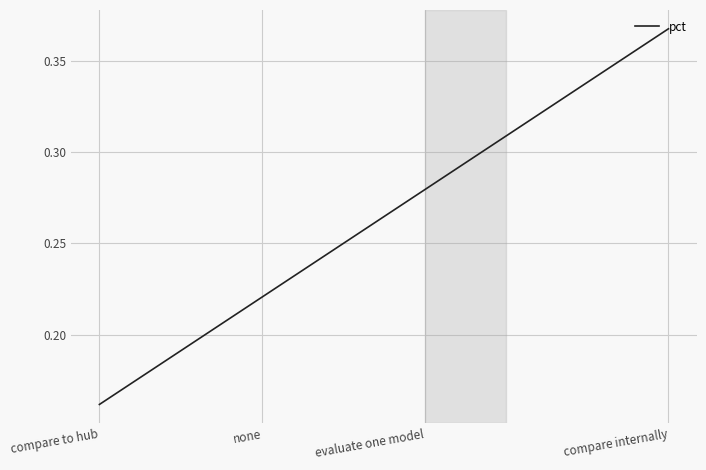

How many values are between 0 and 1?

4